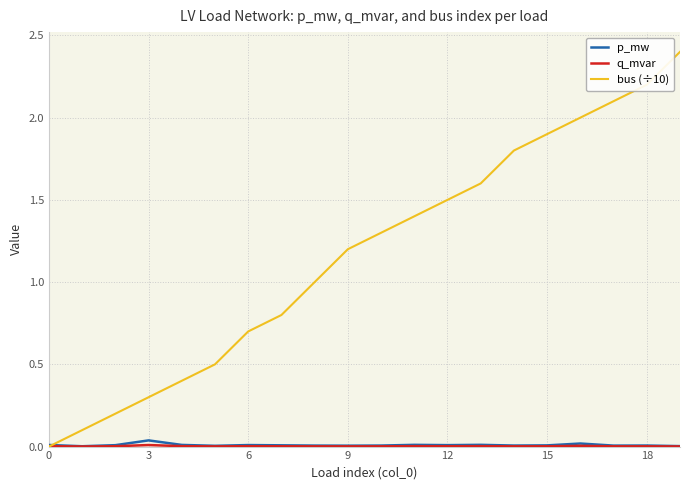

What is the maximum value shown in the chart?

2.4